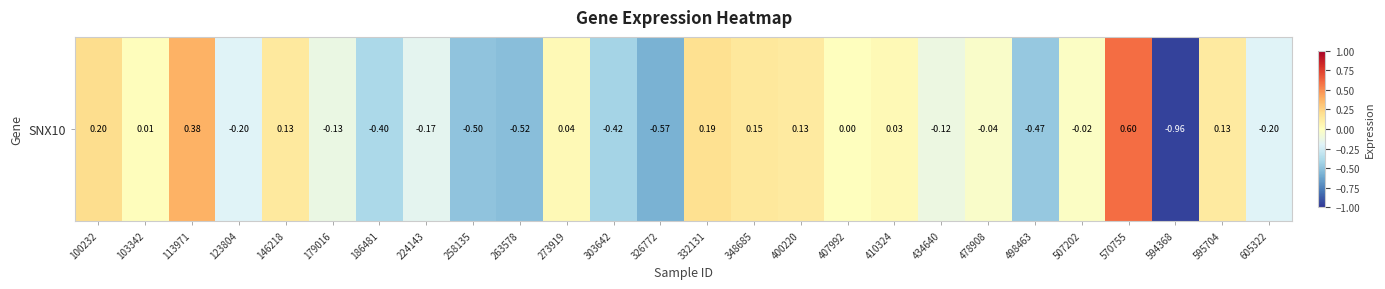

How many categories are shown in the chart?

26